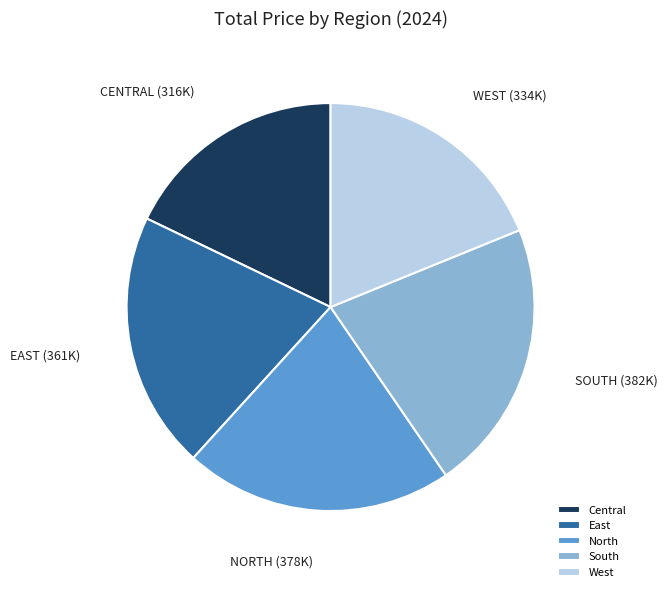

How many segments does this pie chart have?

5